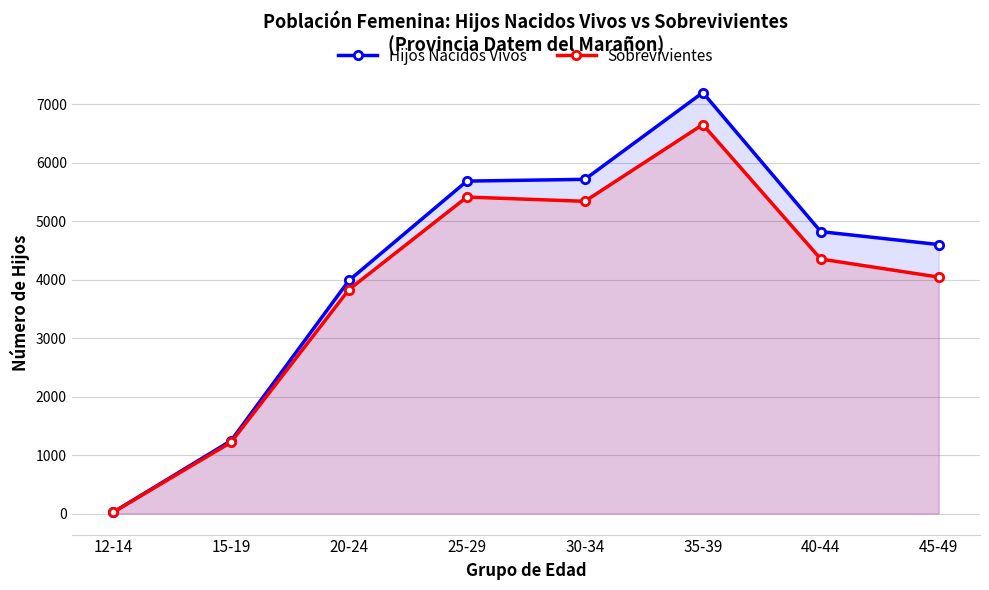

What is the total value across all series at 25-29?

11105